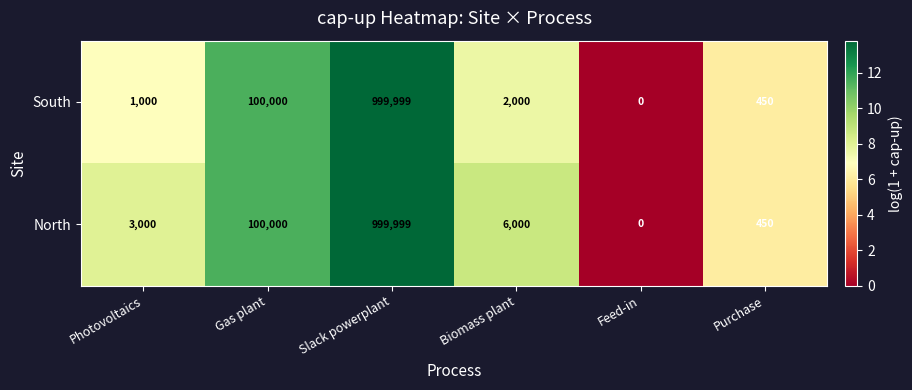

What is the sum of the North values at Photovoltaics and Feed-in?

3000